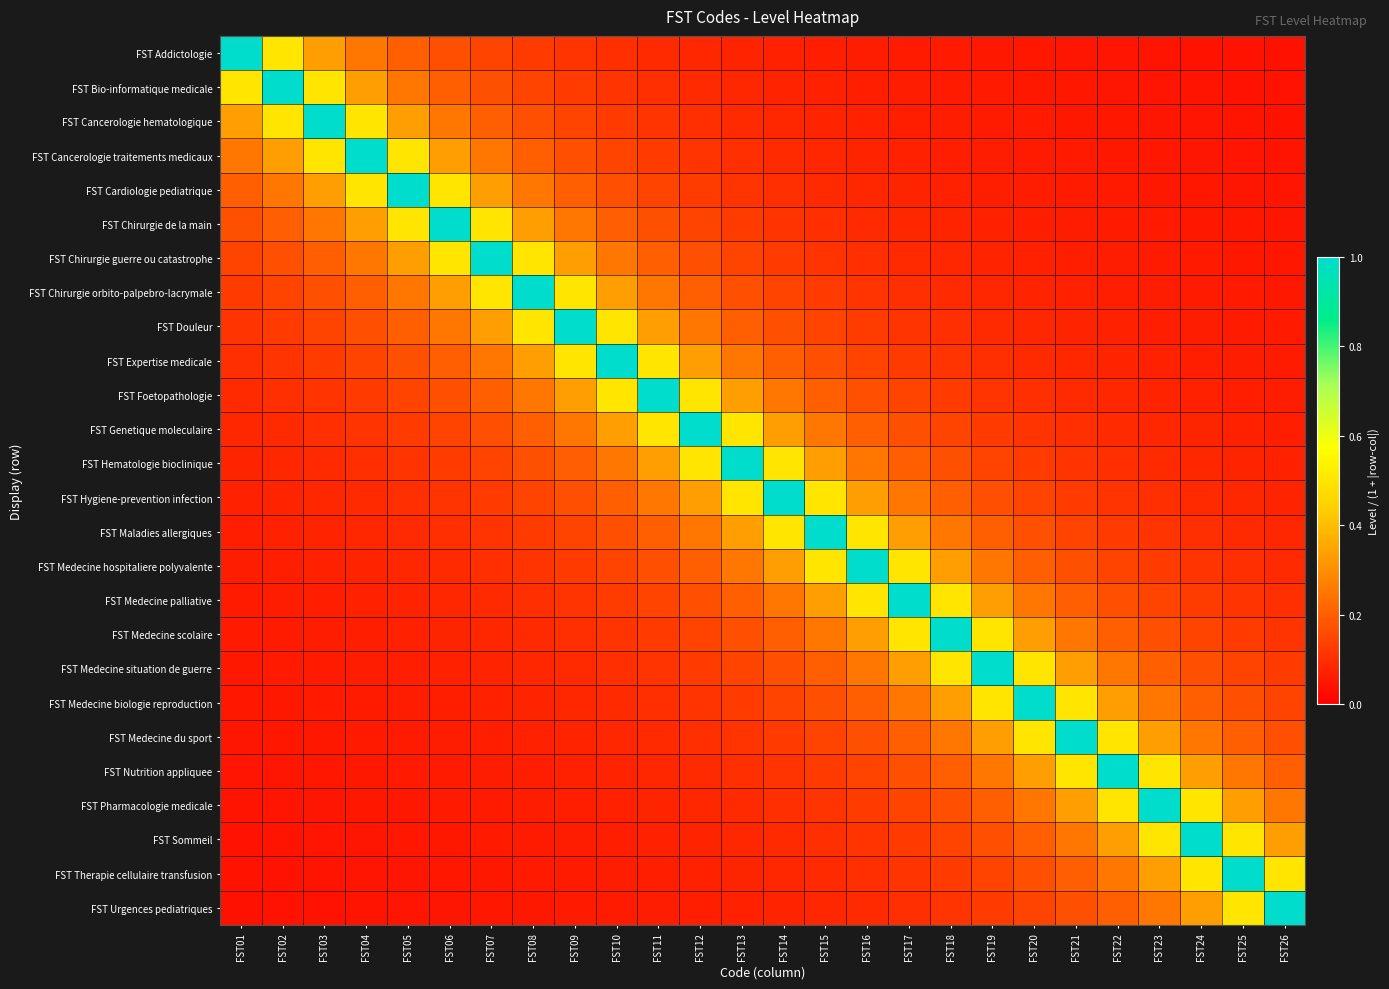

What is the maximum value shown in the chart?

1.0